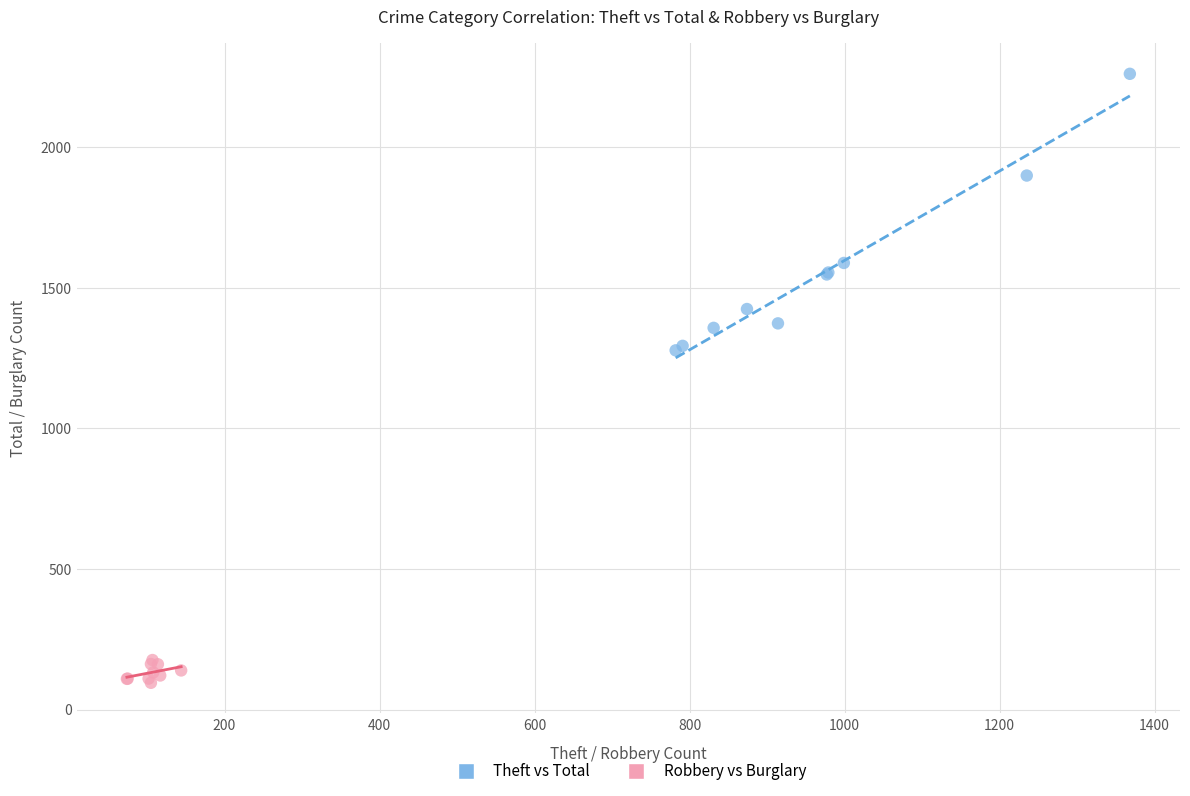

Which series has the widest spread of Y values?

Theft vs Total